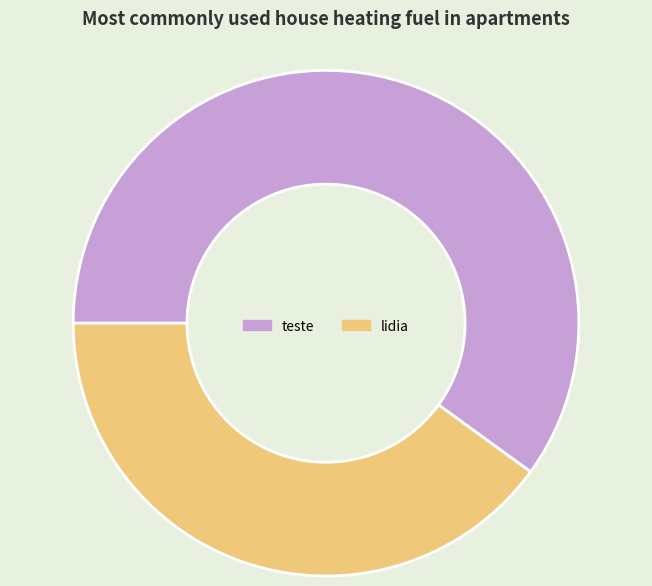

Which category has the smallest portion of the pie?

lidia